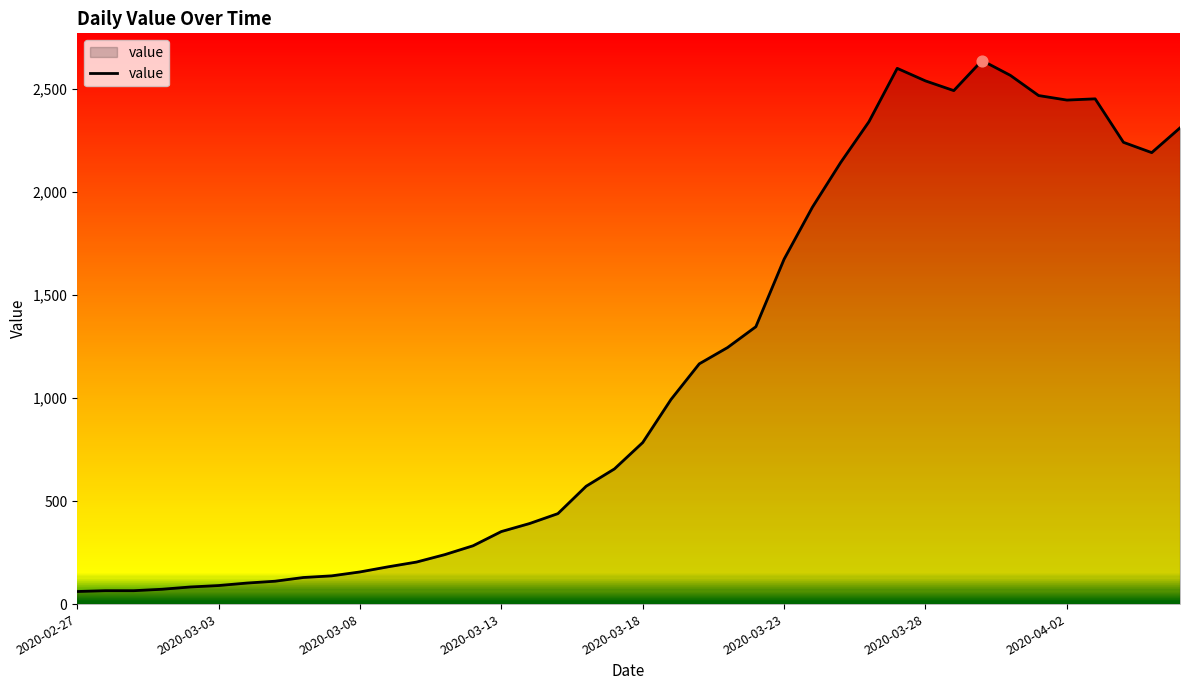

What is the difference between the maximum and minimum values?

2577